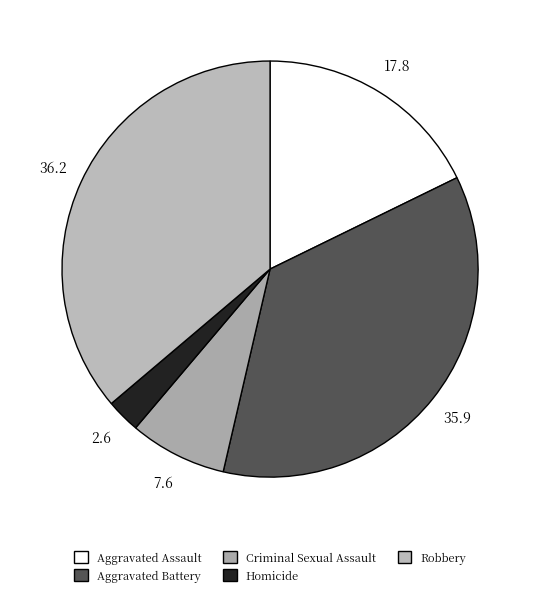

True or false: Criminal Sexual Assault accounts for 1% of the total.

False